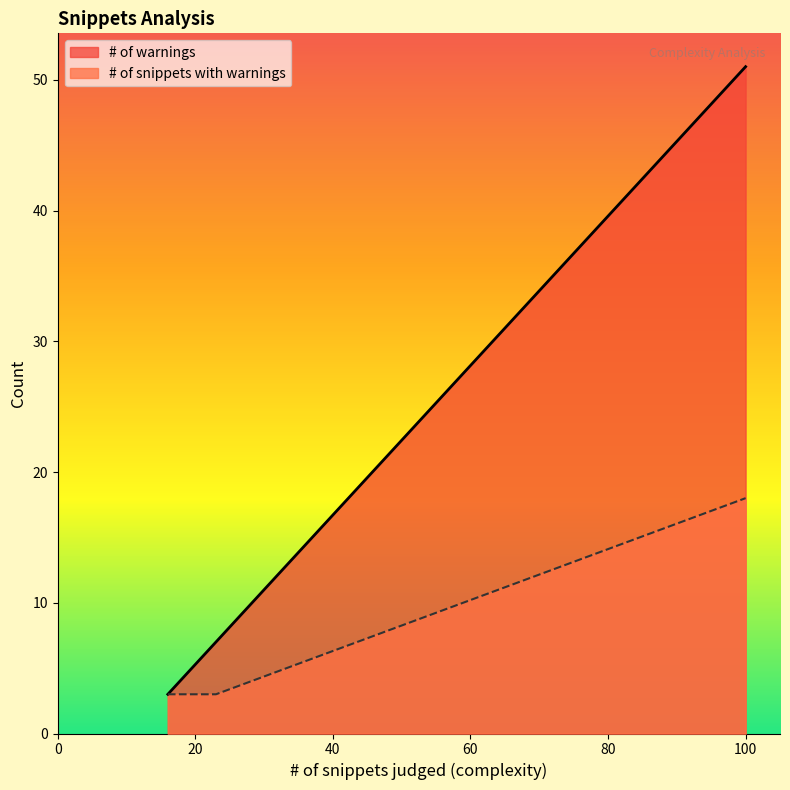

Which series has the largest range (max minus min)?

# of warnings